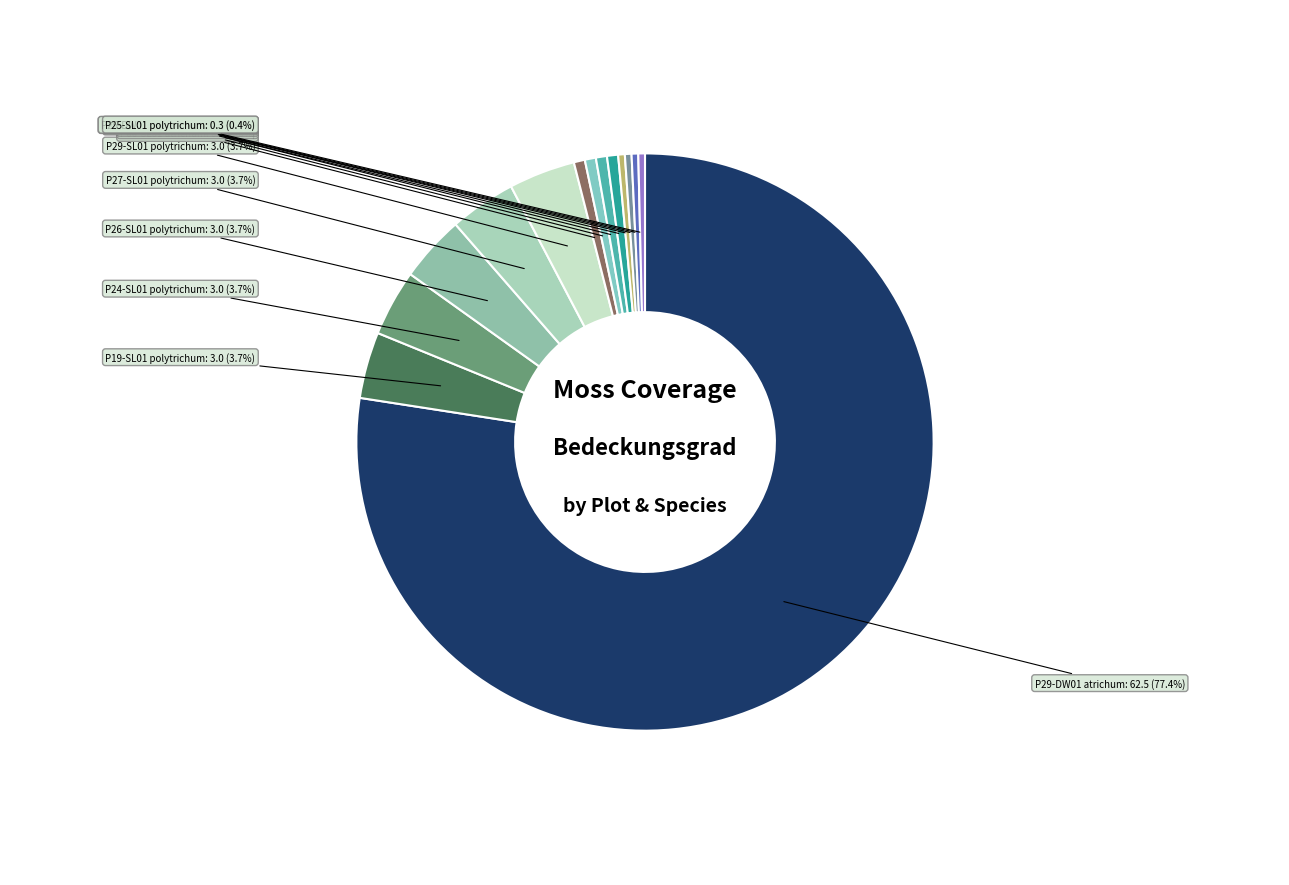

Which slice is the largest?

P29-DW01 atrichum